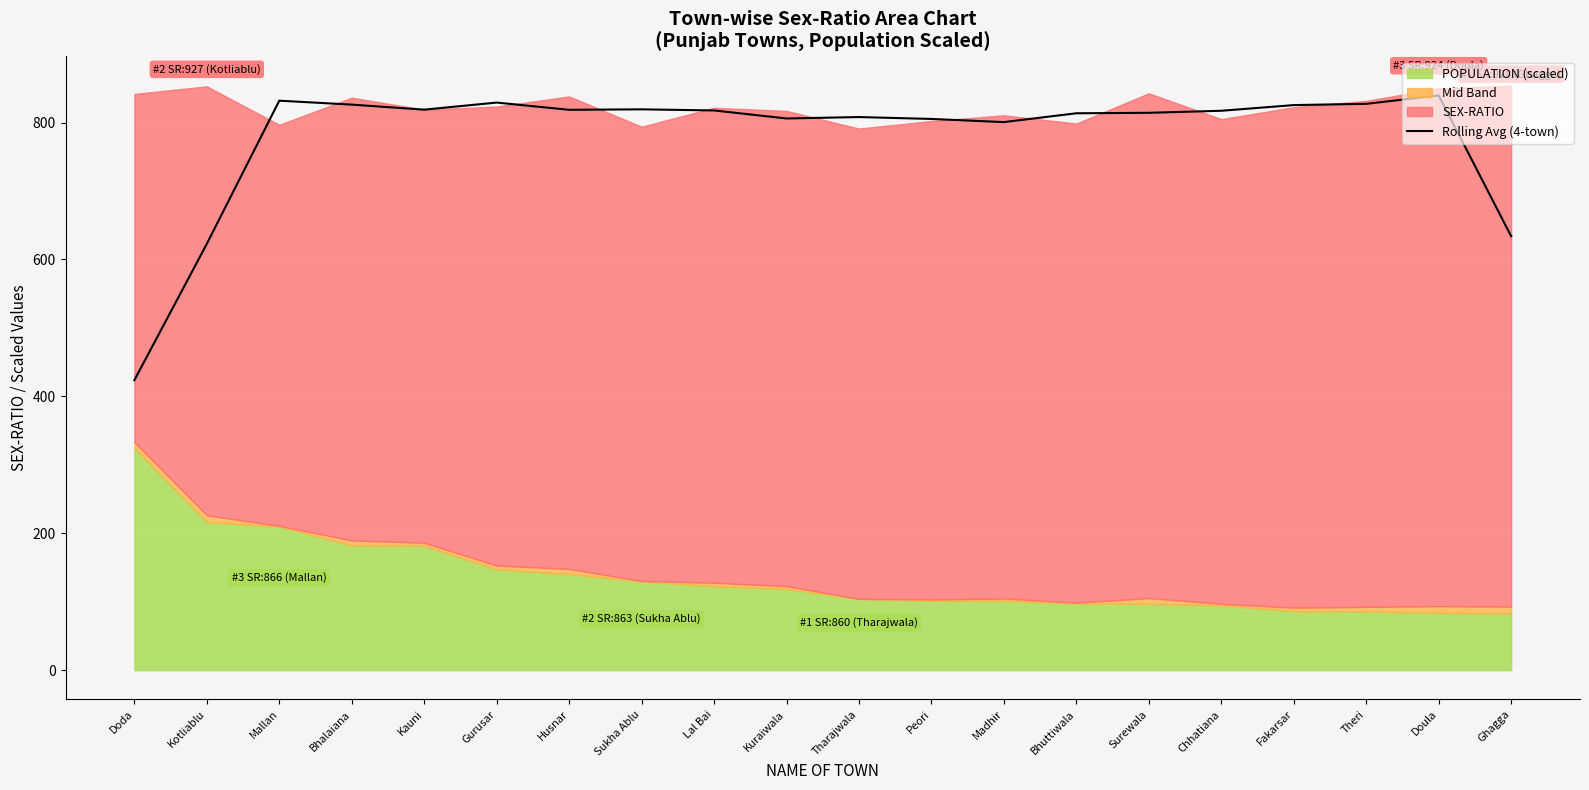

What is the minimum value for Rolling Avg (4-town)?

423.7